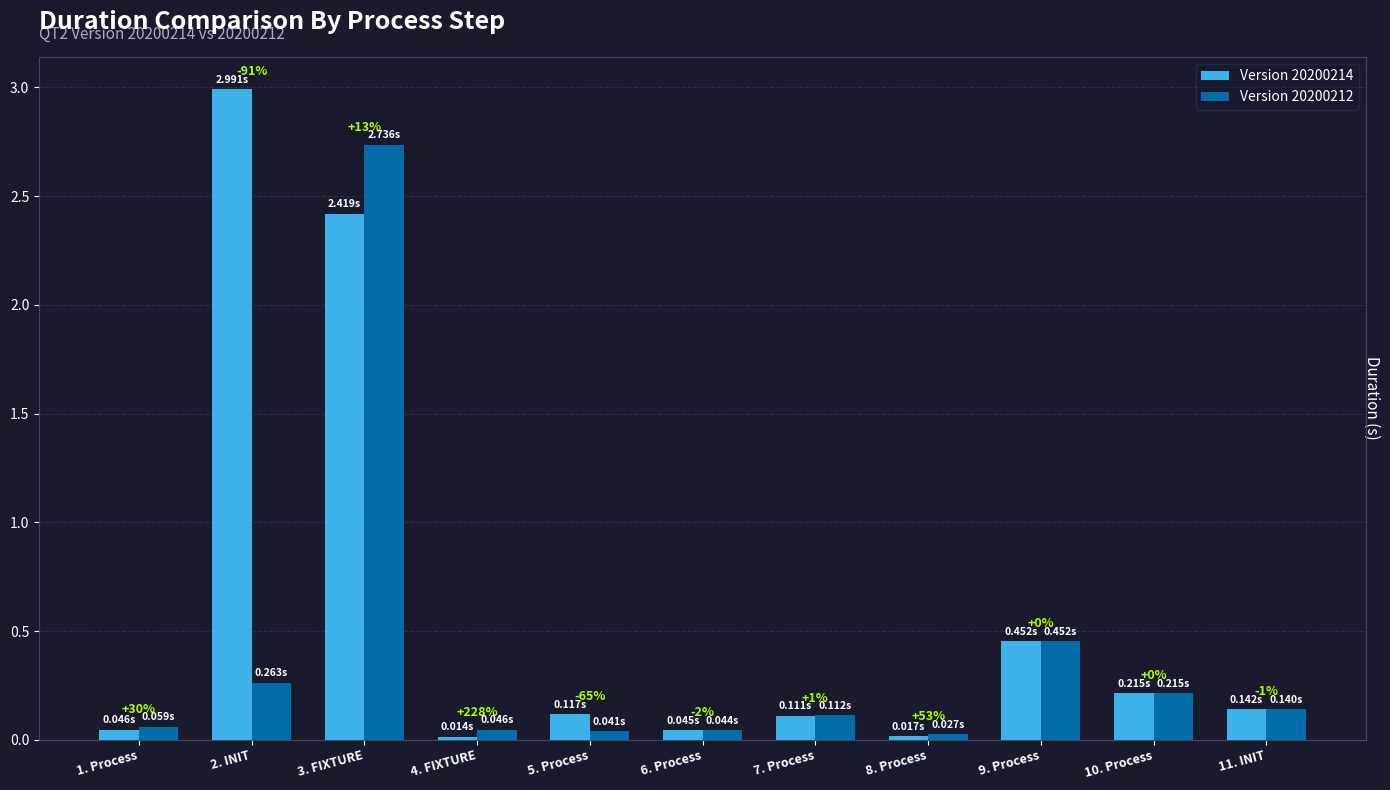

What are all the series names shown in the legend?

Version 20200214, Version 20200212